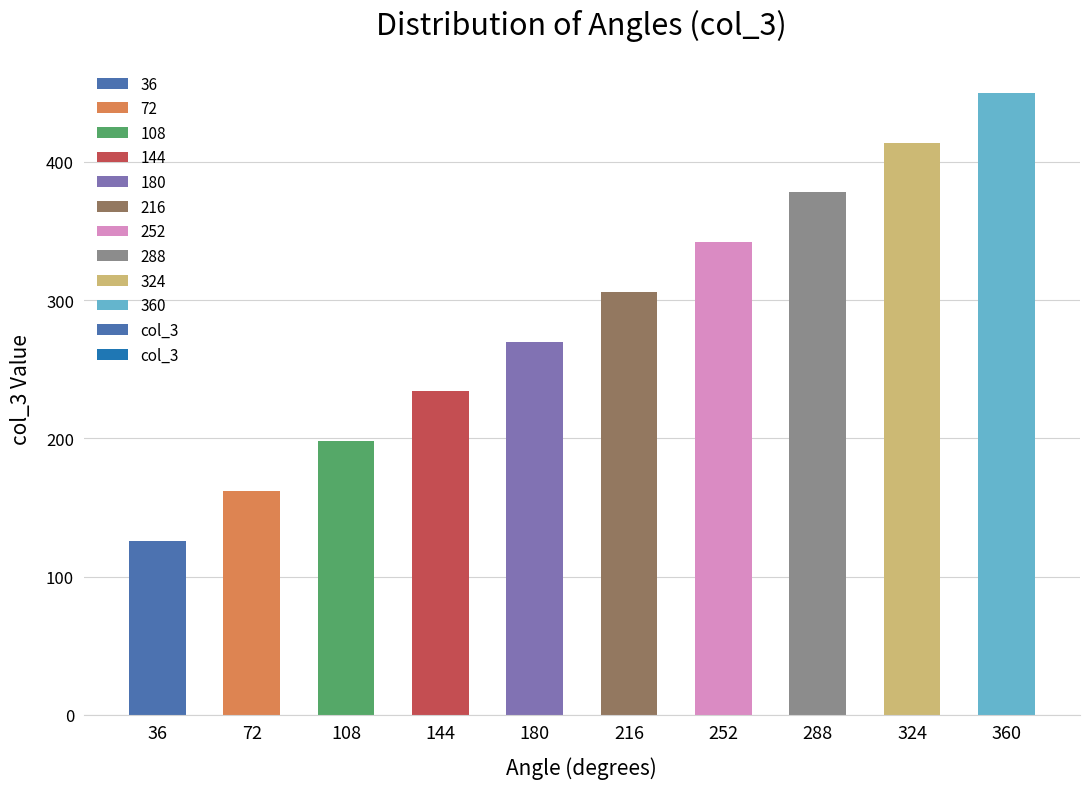

Reading left to right, extract all data points from this chart.

36=126	72=162	108=198	144=234	180=270	216=306	252=342	288=378	324=414	360=450